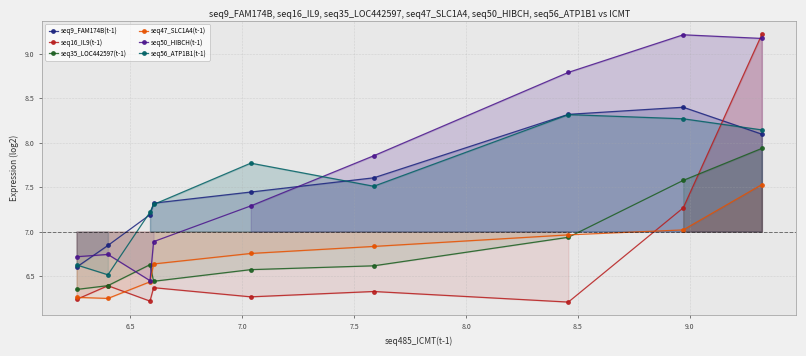

At how many categories does at least one series exceed 8?

3